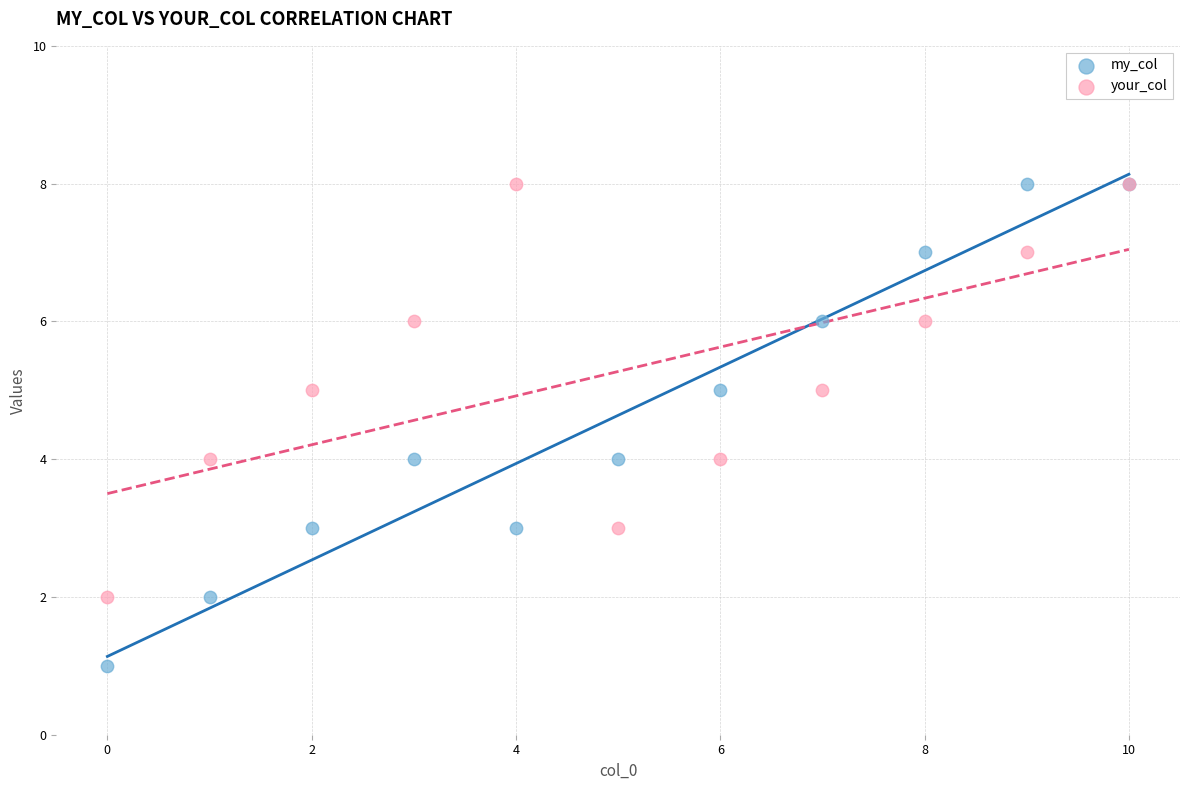

Which series has the largest Y range (max minus min)?

my_col